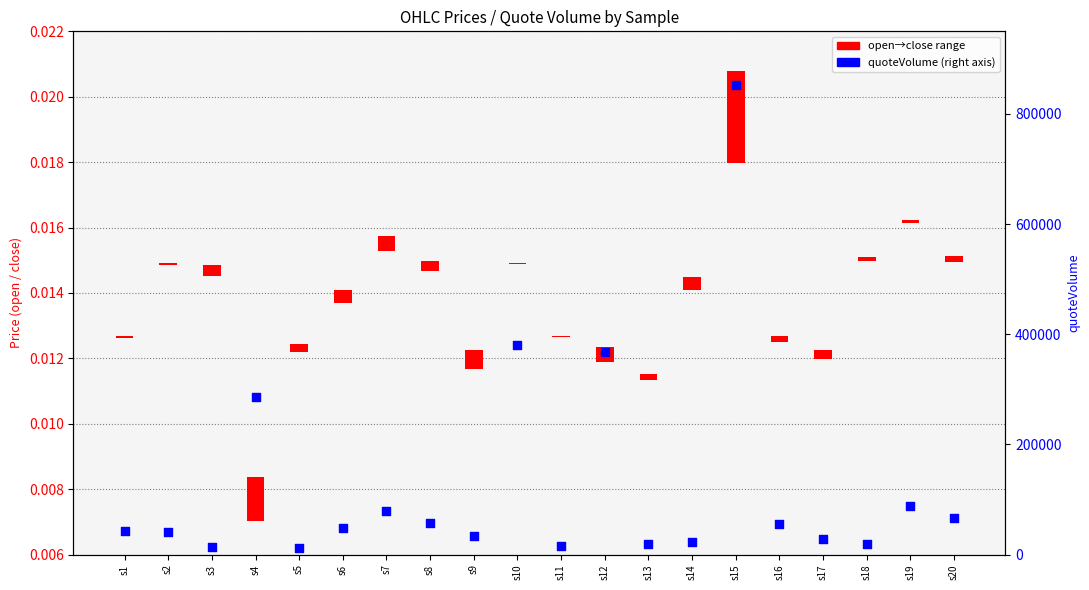

What is the ratio of the value at s10 to the value at s11?

24.3